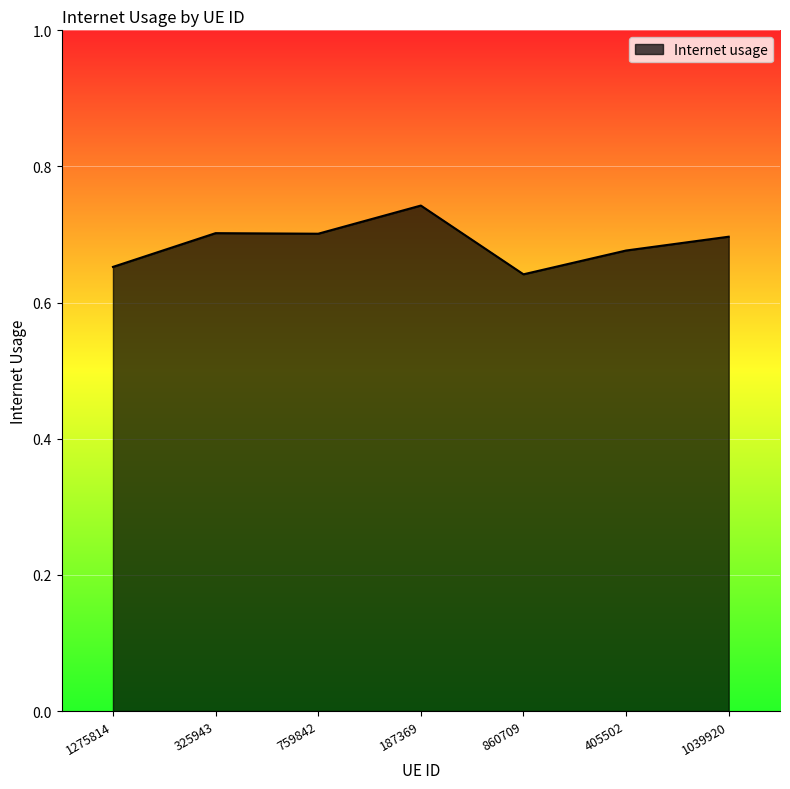

At which label is the value closest to 0?

860709